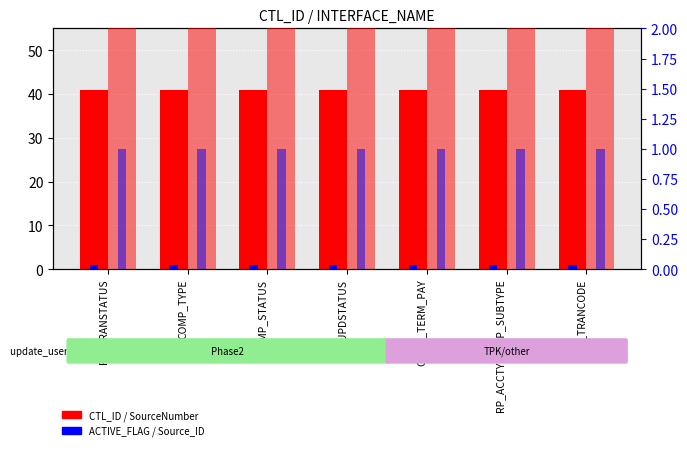

The ACTIVE_FLAG series shows 1 at COMP_TYPE. True or false?

True